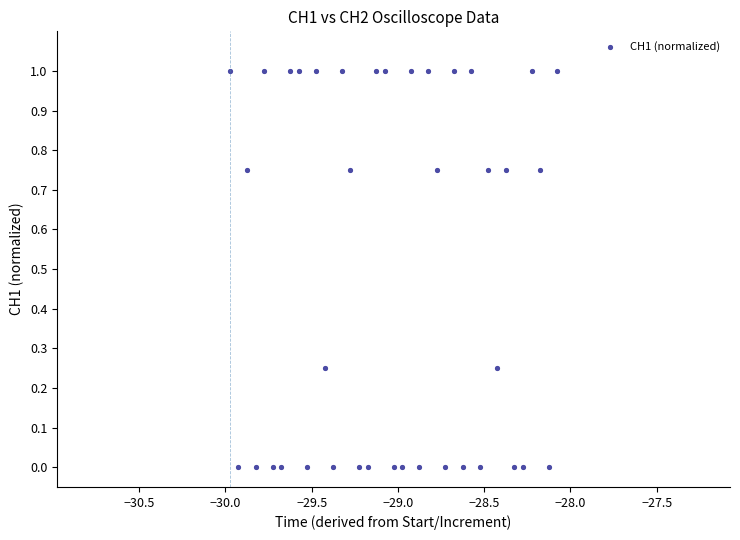

What is the range of Y values (max minus min)?

1.0